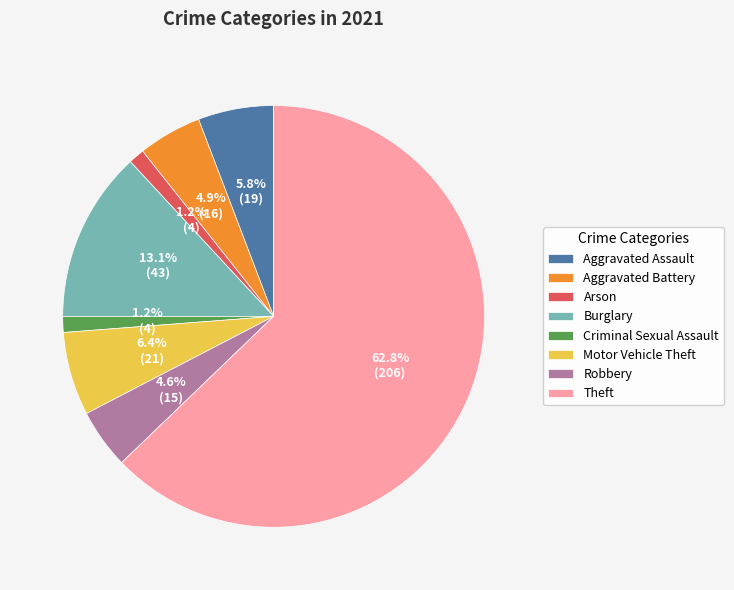

Which has a higher value, Motor Vehicle Theft or Criminal Sexual Assault?

Motor Vehicle Theft